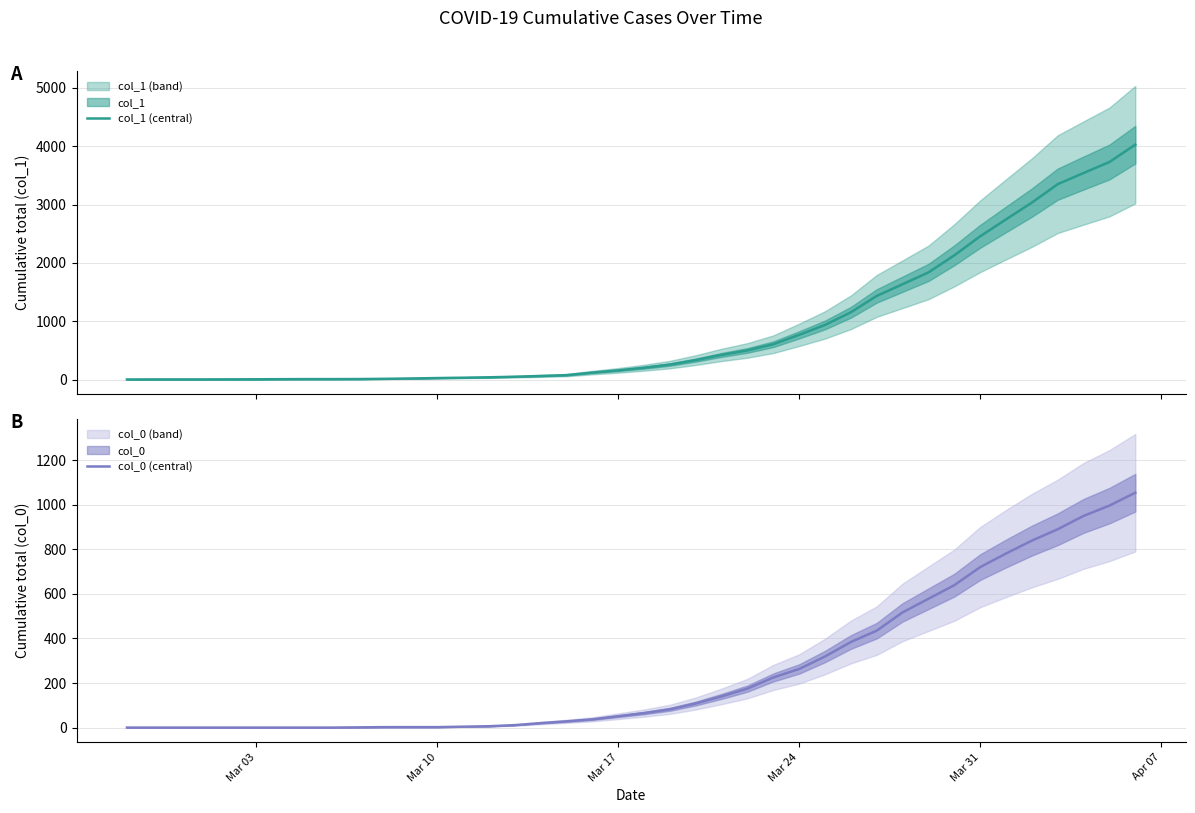

Reading left to right, extract all data points from this chart.

col_1 (central): 3	4	4	4	5	6	8	9	9	10	14	20	27	33	40	50	63	77	121	159	204	258	335	424	501	607	768	938	1155	1435	1636	1838	2131	2457	2747	3035	3351	3542	3731	4028
col_0 (central): 0	0	0	0	0	0	0	0	0	1	2	2	2	4	6	11	20	28	37	51	65	82	108	140	175	225	263	319	384	435	517	578	639	720	781	839	890	950	996	1054